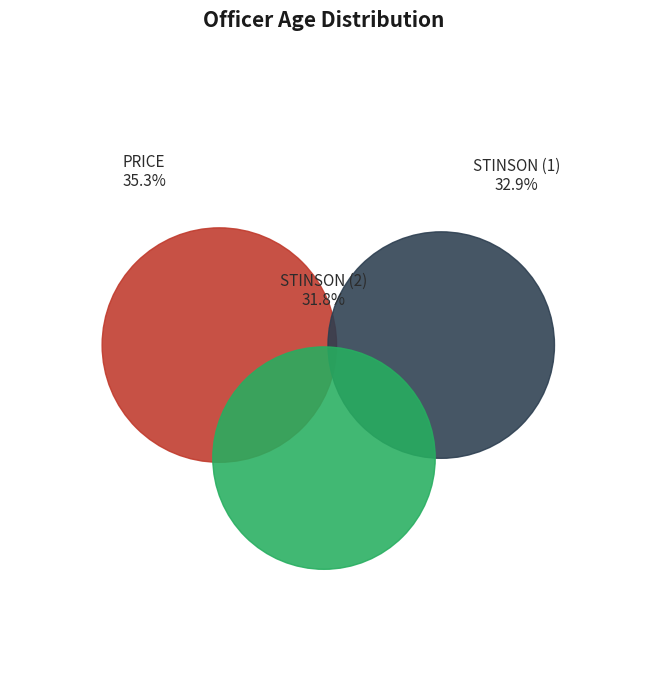

Between STINSON (1) and STINSON (2), which is larger?

STINSON (1)